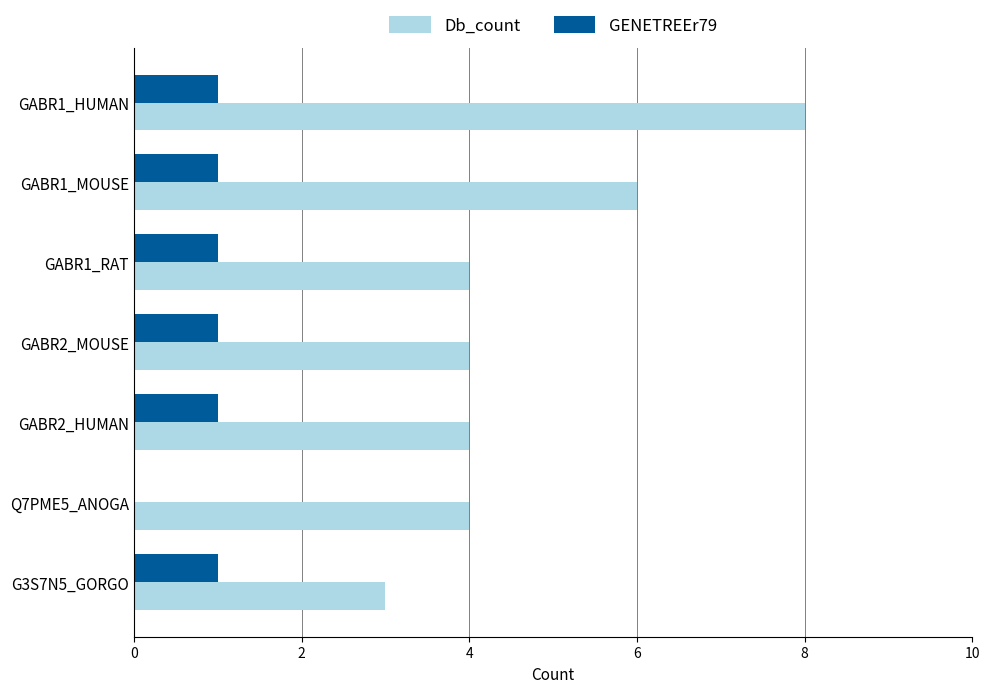

Between GABR1_HUMAN and GABR1_MOUSE, which series saw the biggest shift?

Db_count